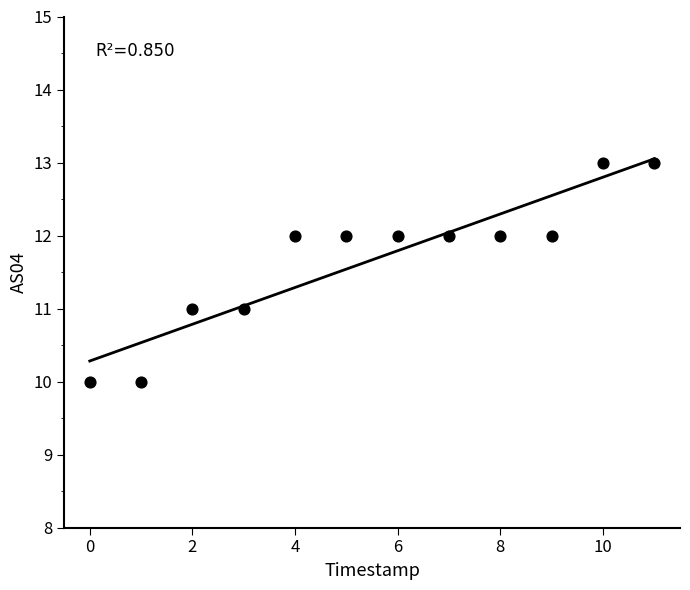

What is the range of Y values (max minus min)?

3